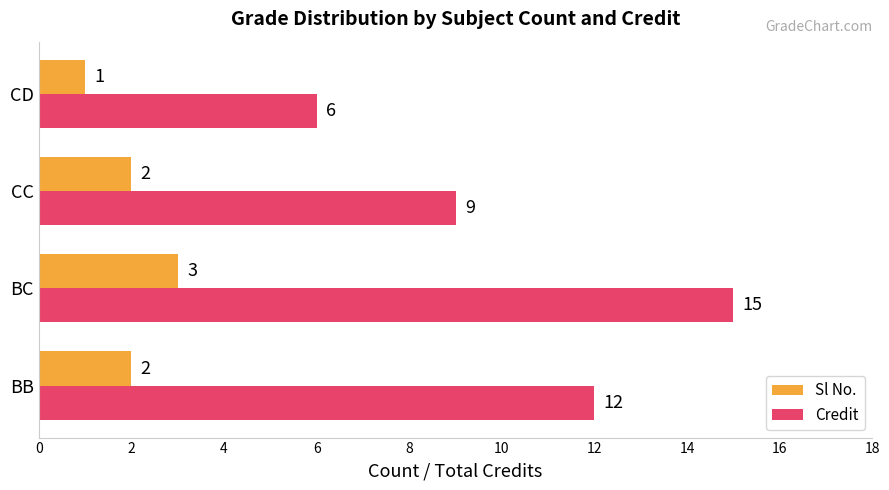

Count the Credit values in the range 9 to 15.

3